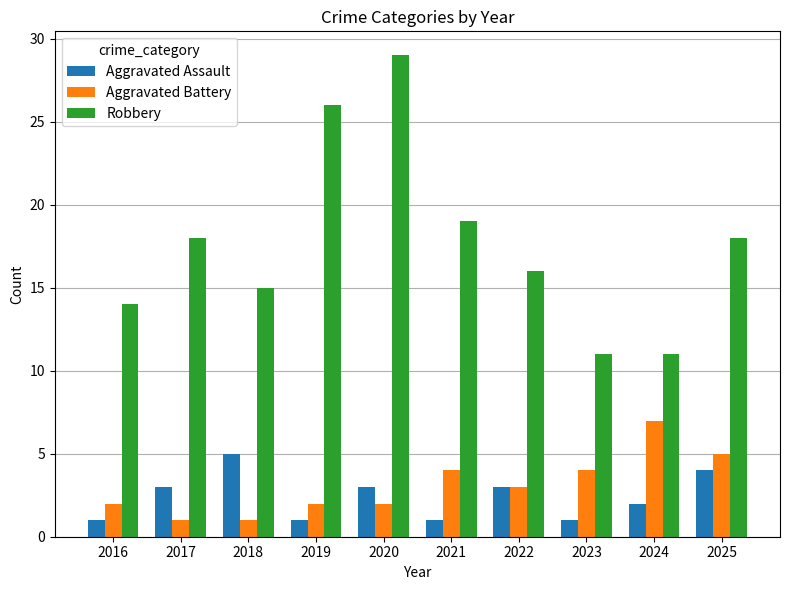

How many data points does each series have?

10